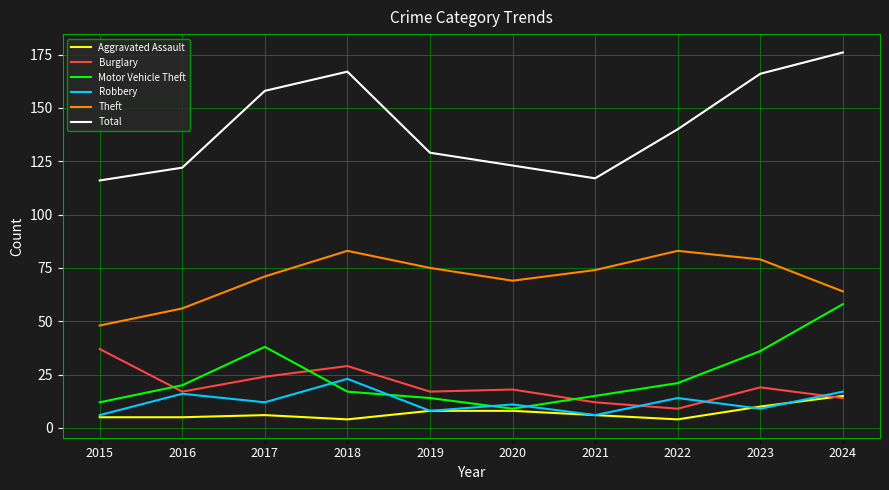

What is the difference between the second highest and minimum values in the Motor Vehicle Theft series?

29